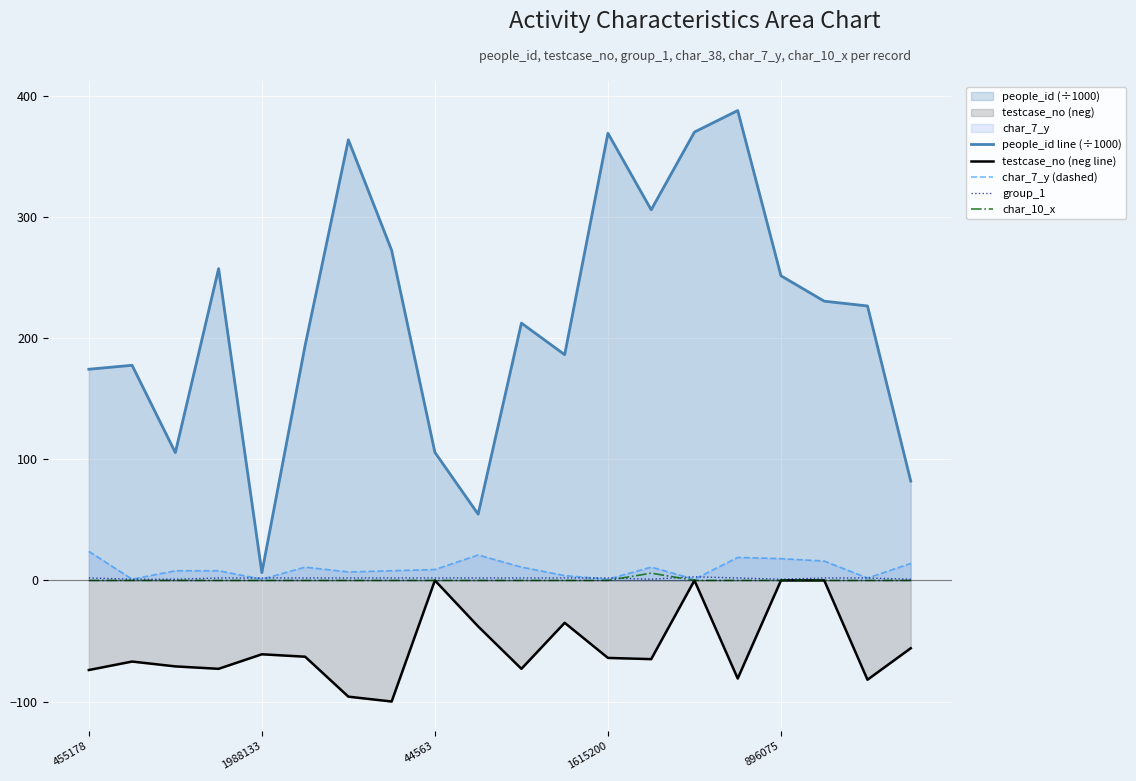

Between 18 and 5, which is larger?

18